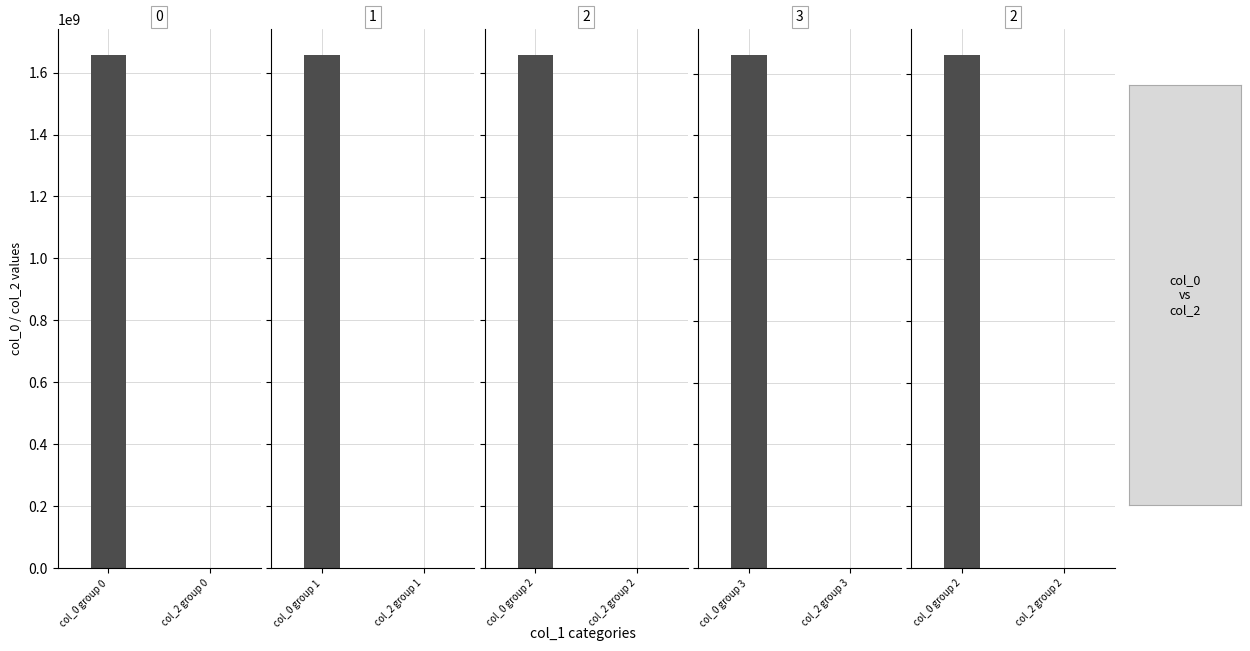

Reading right to left, extract all data points from this chart.

col_0: 2=1661383035	3=1661181492	2=1658243745	1=1657898176	0=1657829795
col_2: 2=0	3=0	2=0	1=0	0=0